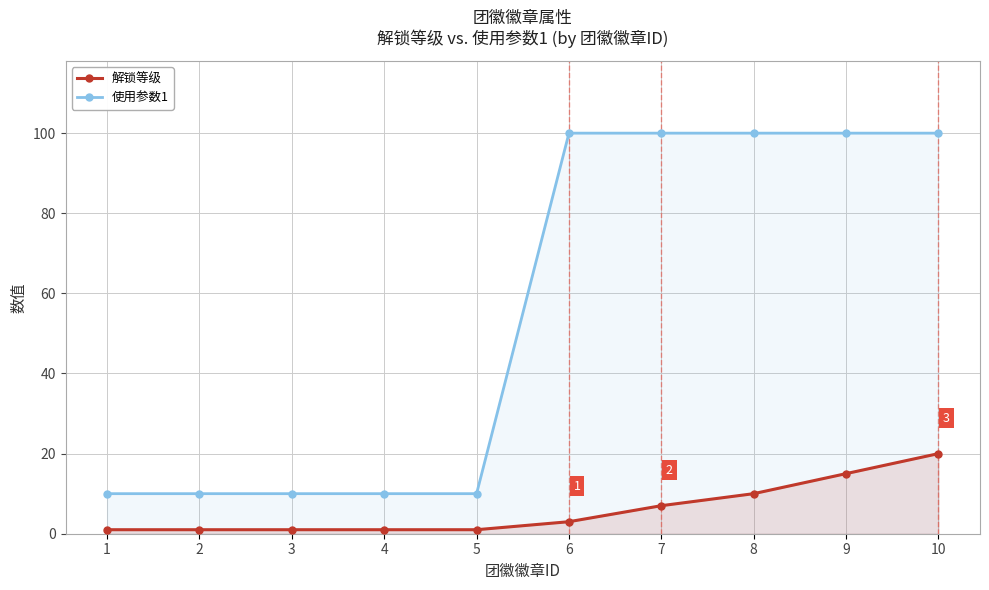

Count the 使用参数1 values in the range 10 to 100.

10